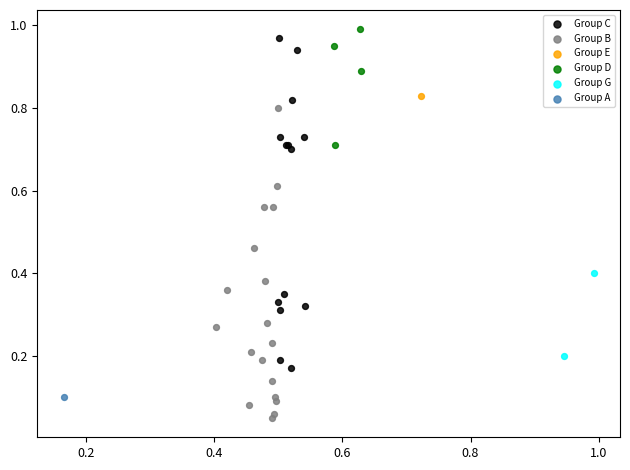

What are all the series names shown in the legend?

Group C, Group B, Group E, Group D, Group G, Group A